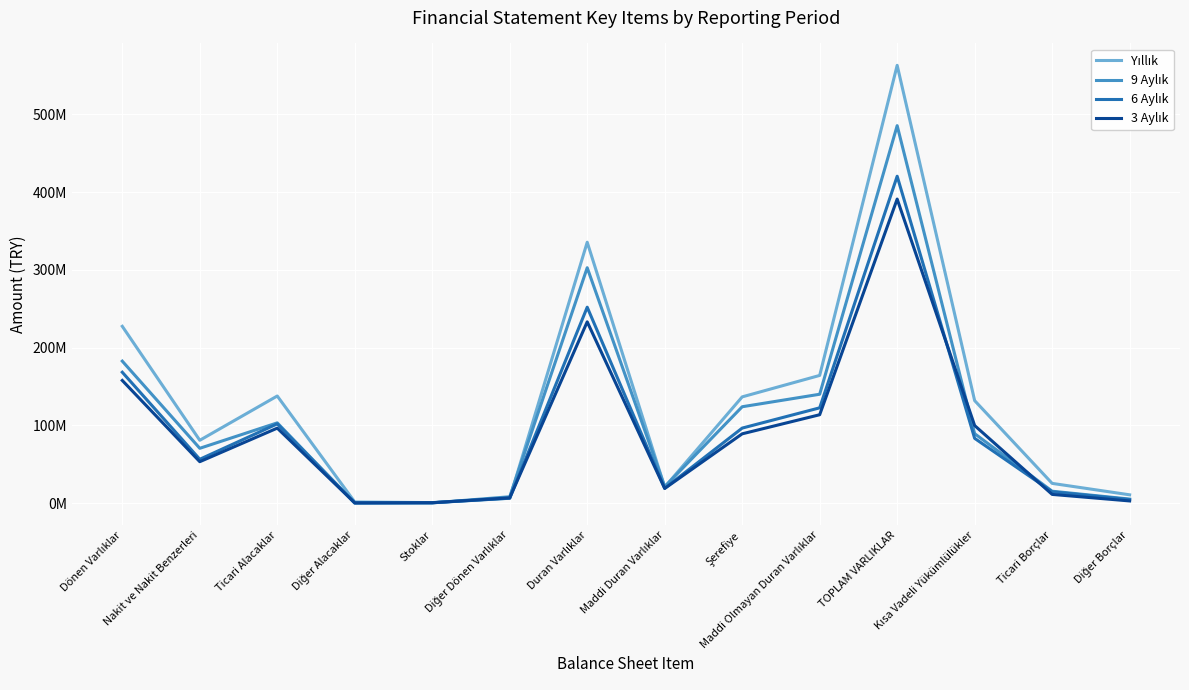

Is this an area chart (filled region under the line)?

No